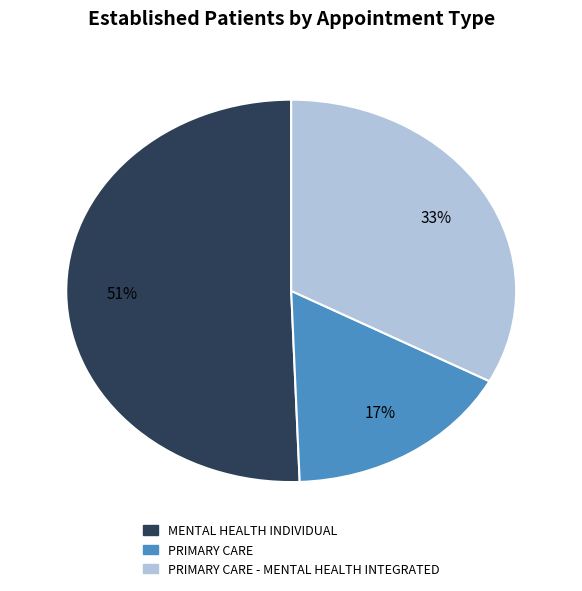

Does any single category account for the majority?

Yes